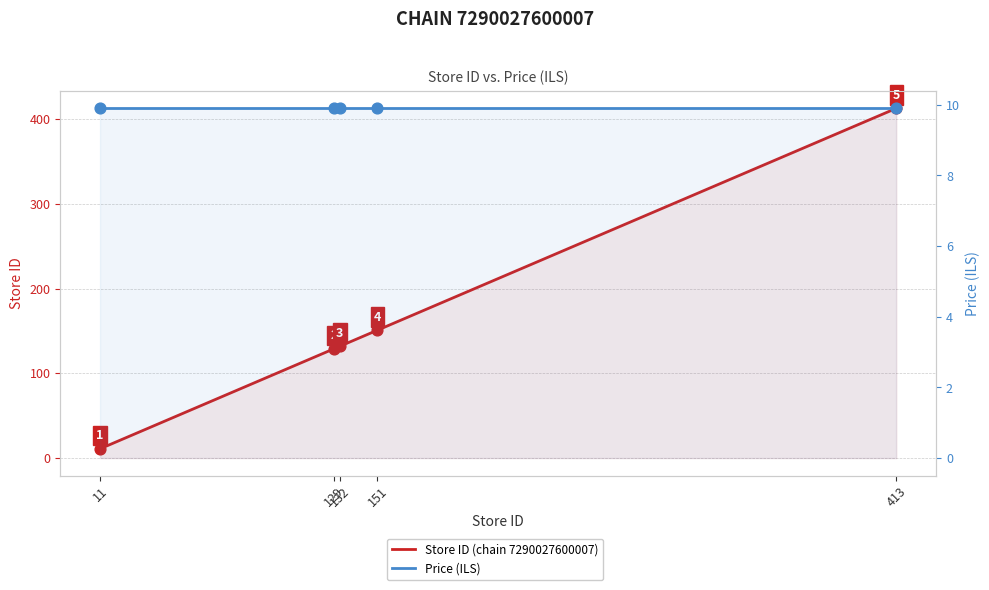

Is the value of Store ID (chain 7290027600007) at 151 greater than the value of Price (ILS) at 151?

Yes